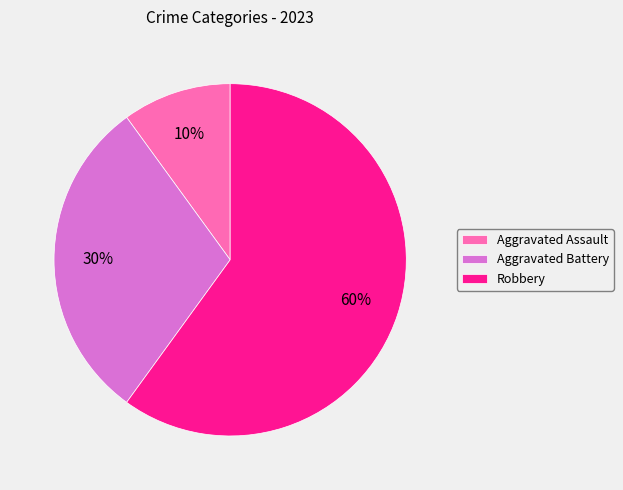

True or false: Aggravated Assault accounts for 4% of the total.

False